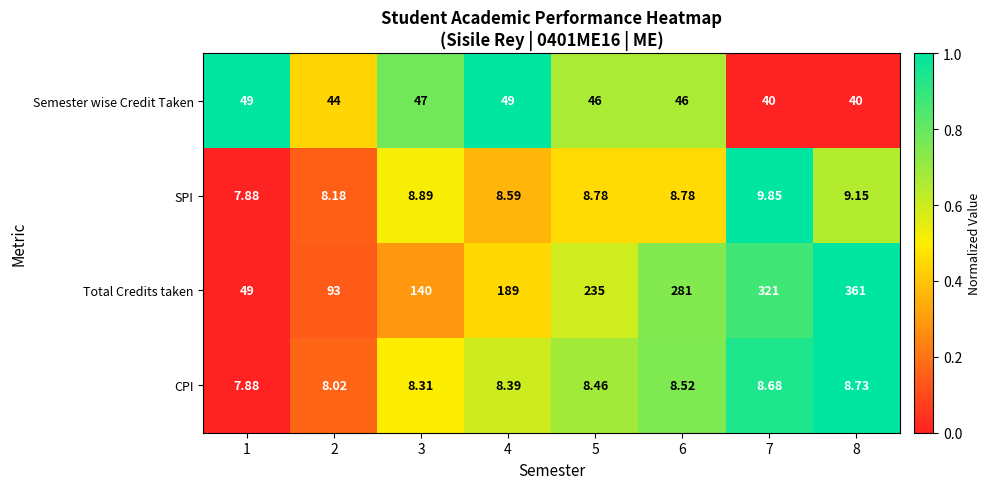

Count the number of data series in this chart.

4